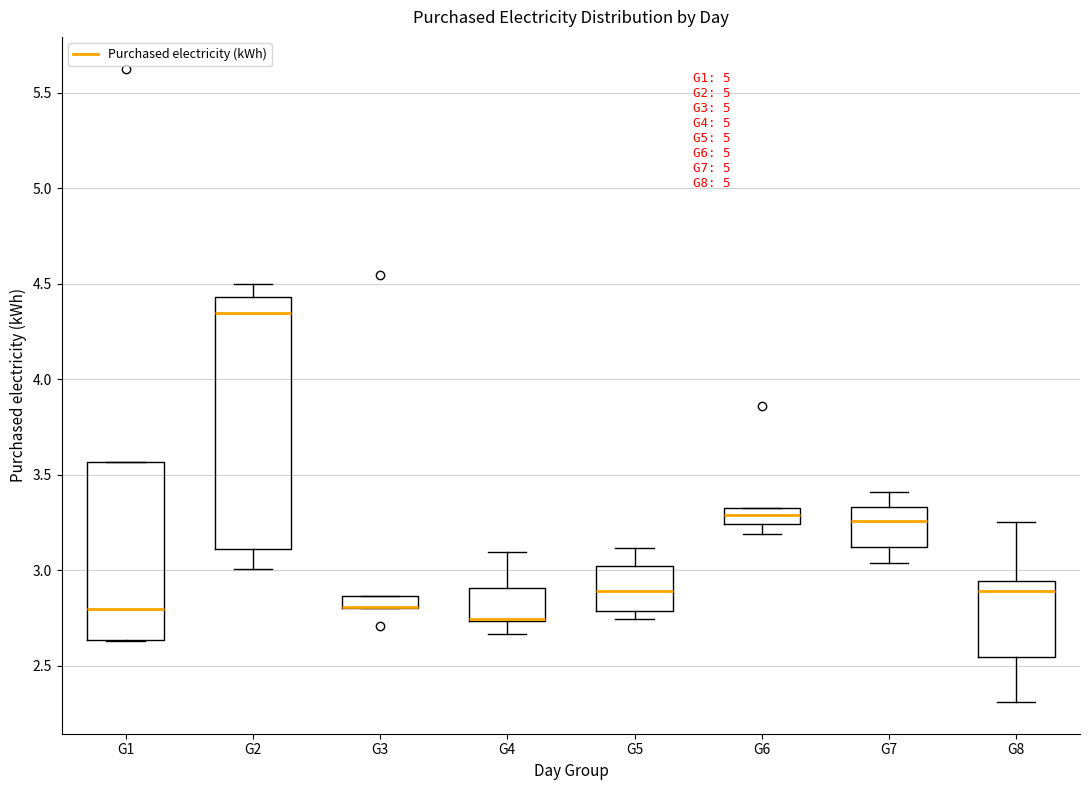

Which box is the tallest, from its lower edge to its upper edge?

G2